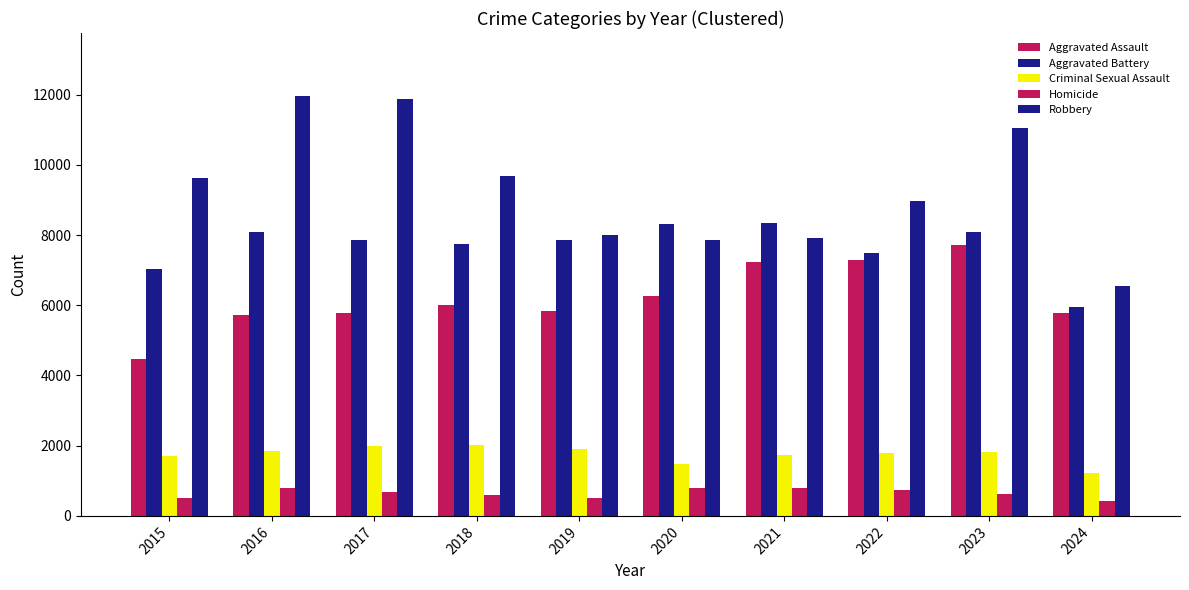

Where does the Homicide series first go above 672?

2016